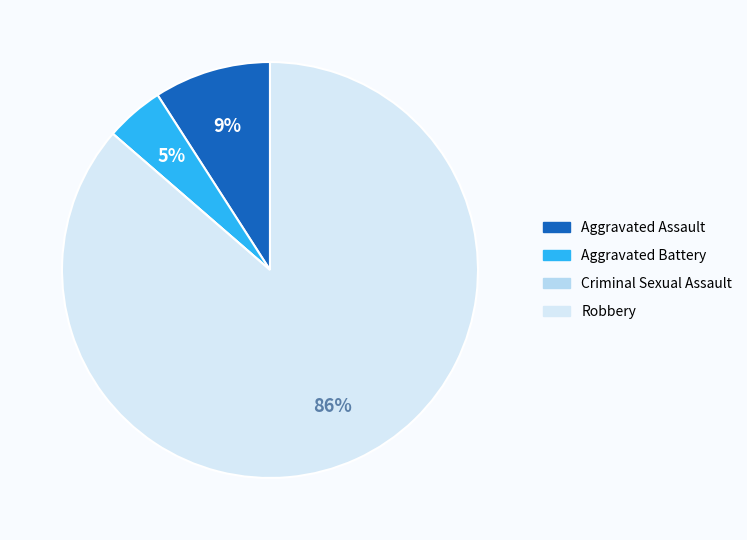

Is it true that Criminal Sexual Assault is 1% of the pie?

False